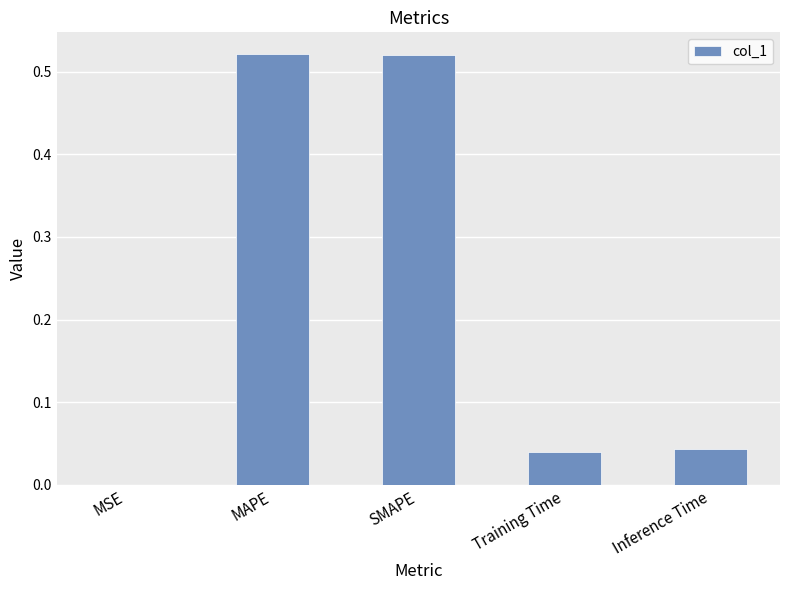

What is the sum of the values at MAPE and Training Time?

0.6